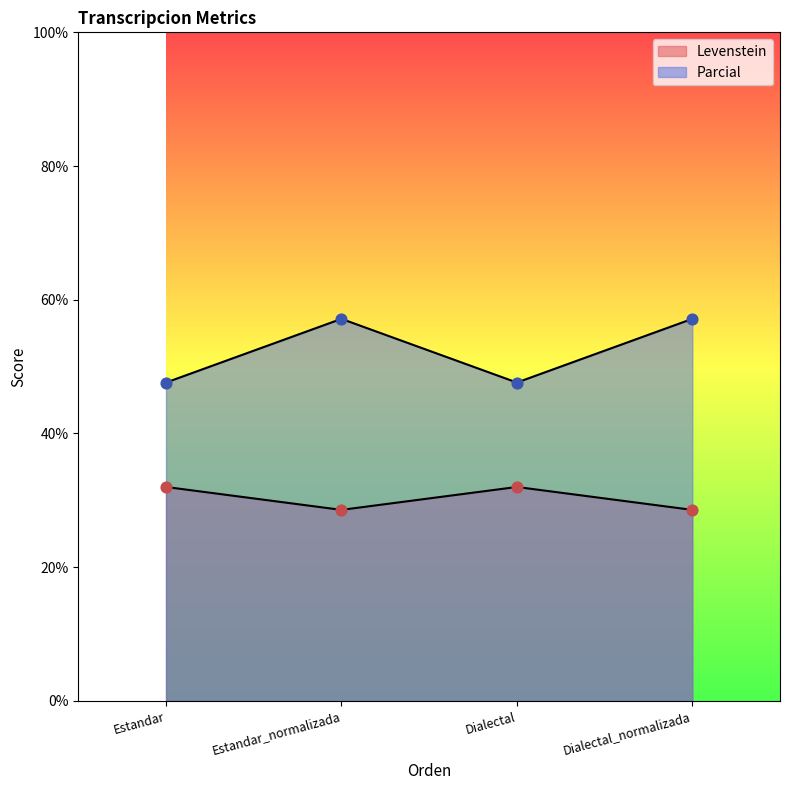

Is the value of Parcial at Dialectal_normalizada greater than the value of Levenstein at Estandar?

Yes